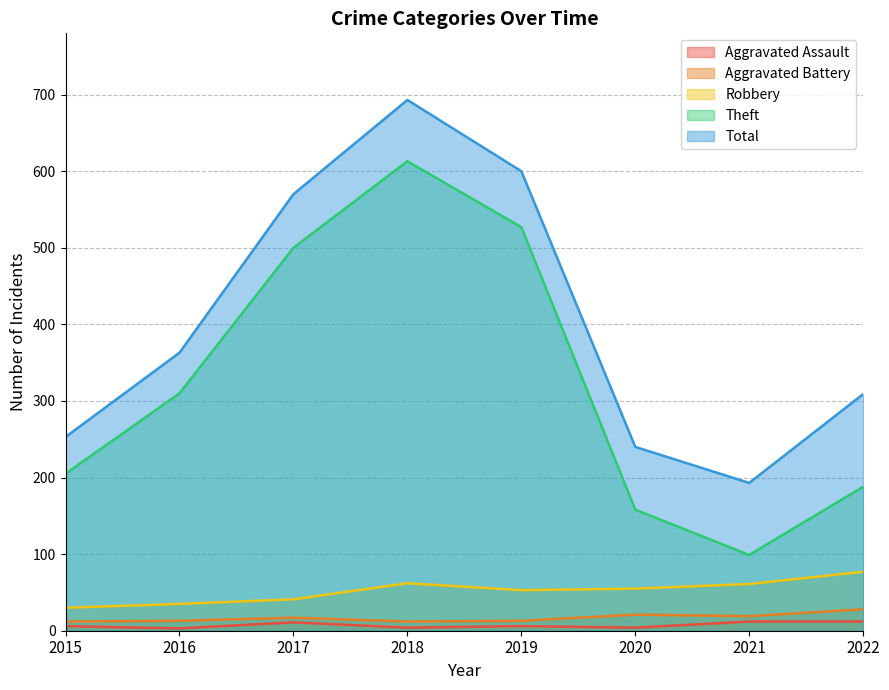

Count the number of categories in the chart.

8